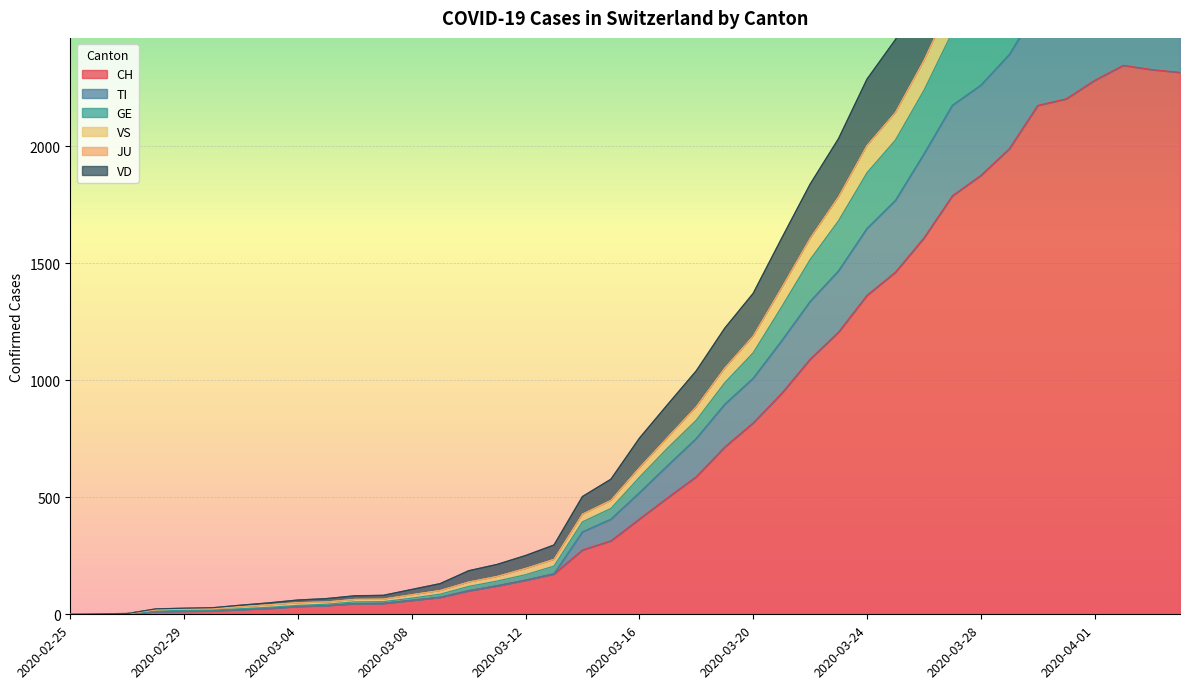

What is the highest value of the CH series?

2345